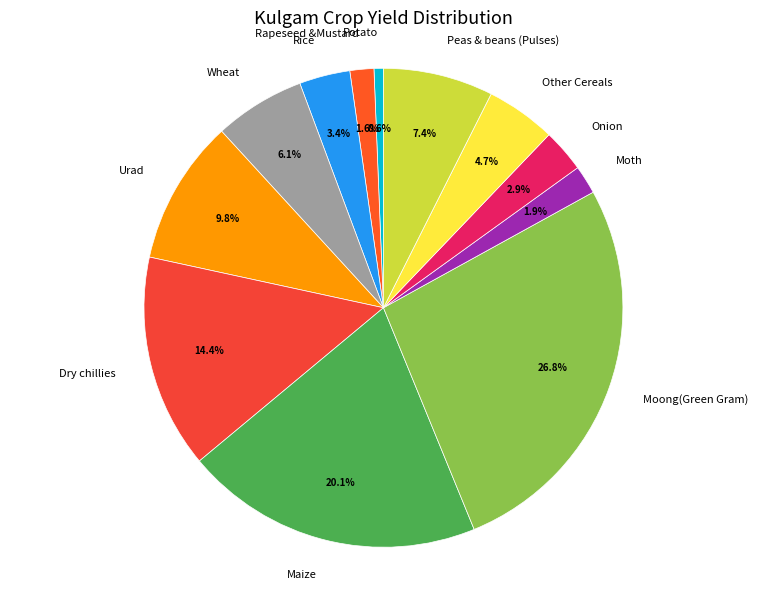

What is the total percentage of Onion and Rapeseed &Mustard?

4.5%